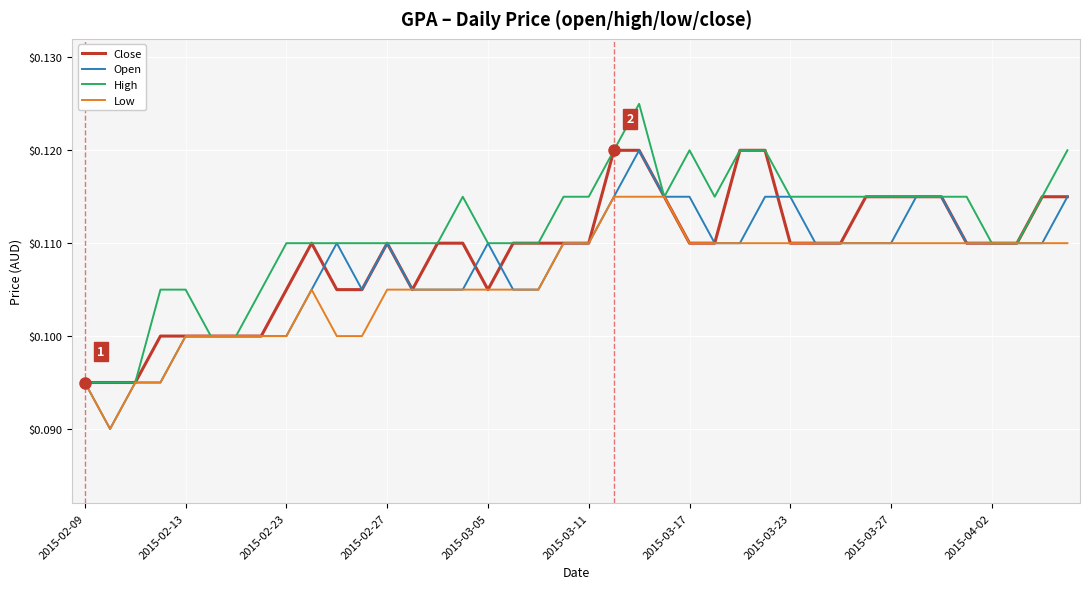

The Open series shows 0.0 at 2015-03-23. True or false?

False